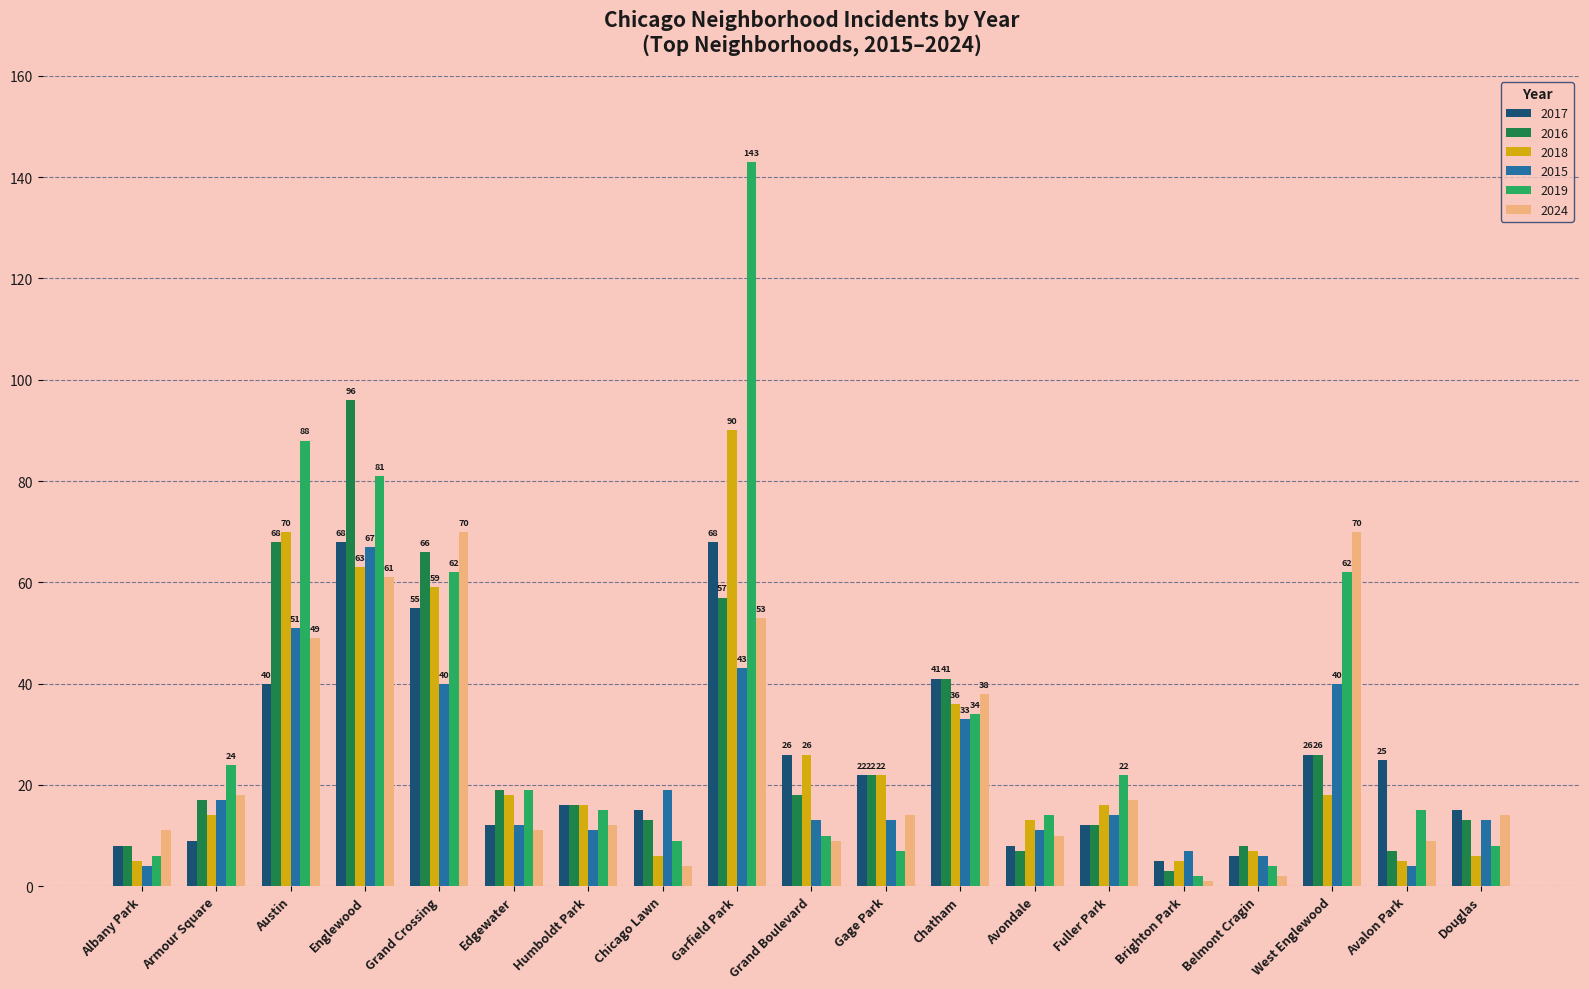

Which series has the largest total across all categories?

2019